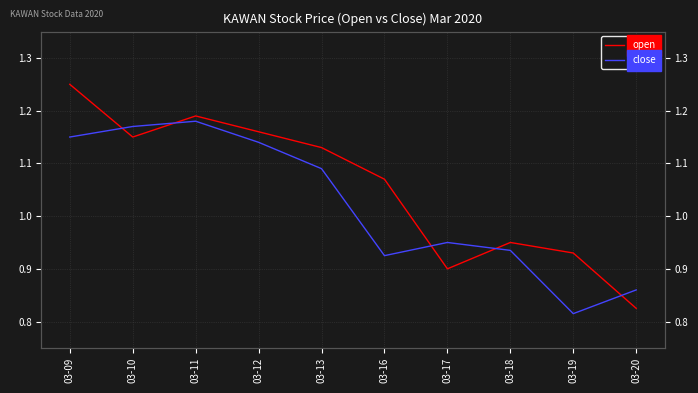

Is this an area chart (filled region under the line)?

No